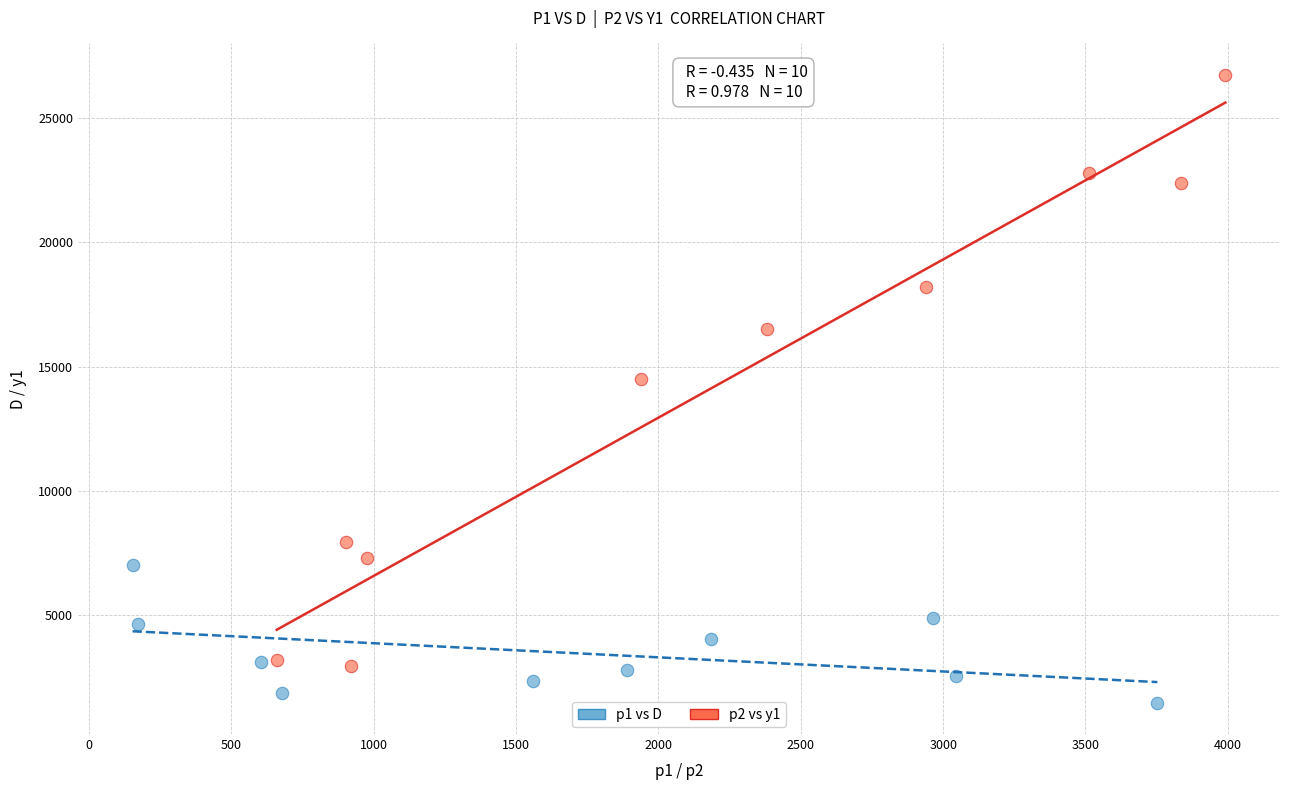

What are all the series names shown in the legend?

p1 vs D, p2 vs y1